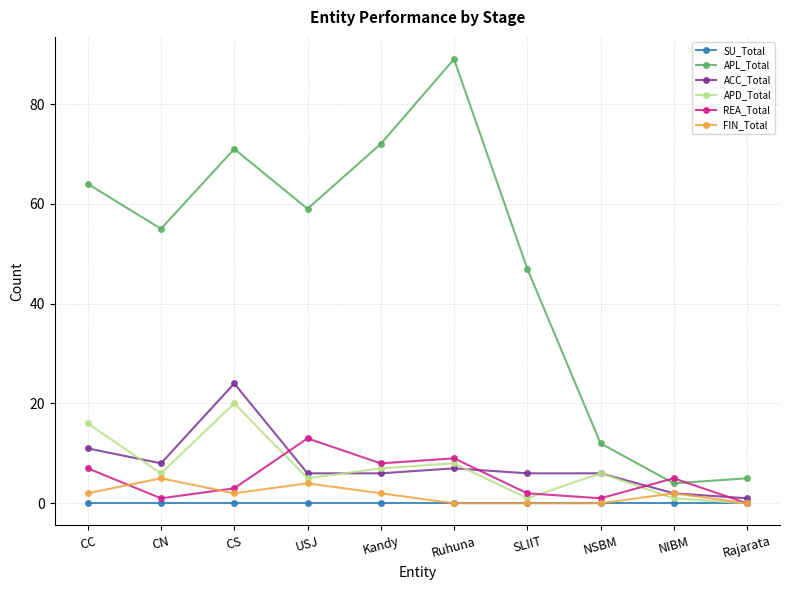

Is the value of SU_Total at Rajarata greater than the value of REA_Total at Kandy?

No